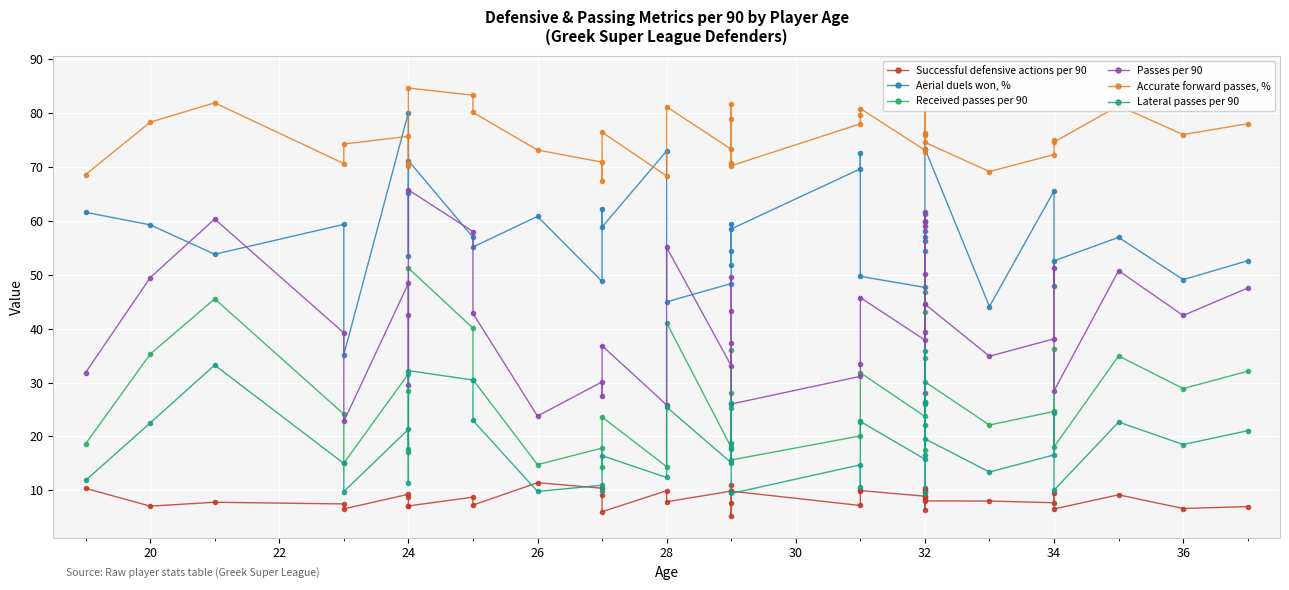

How many values in the Successful defensive actions per 90 series exceed 8?

23